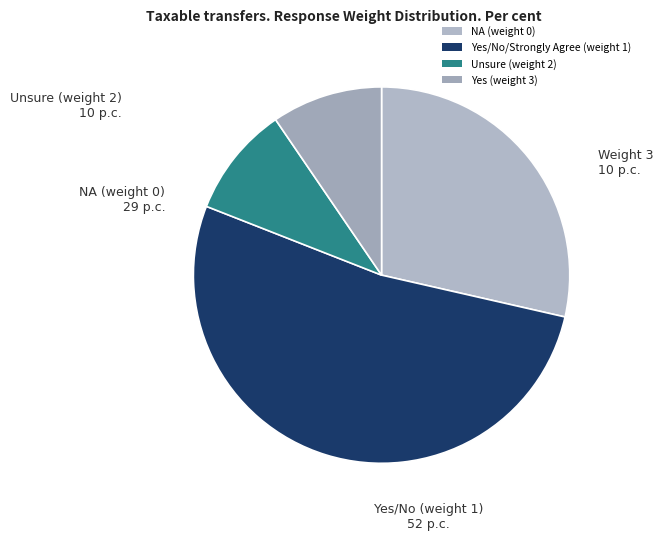

Count the number of slices in the pie.

4